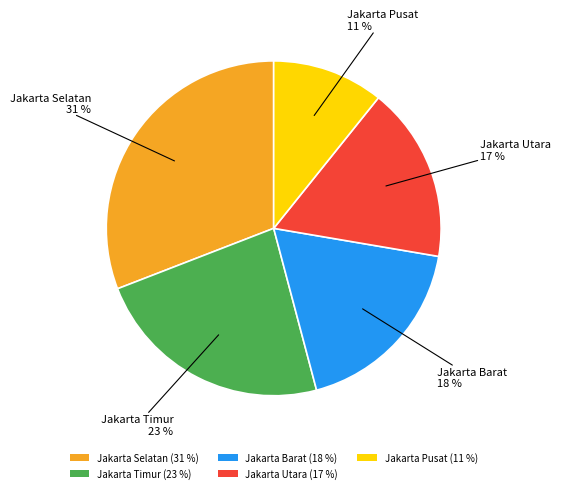

The Jakarta Pusat slice represents 11% of the pie. True or false?

True